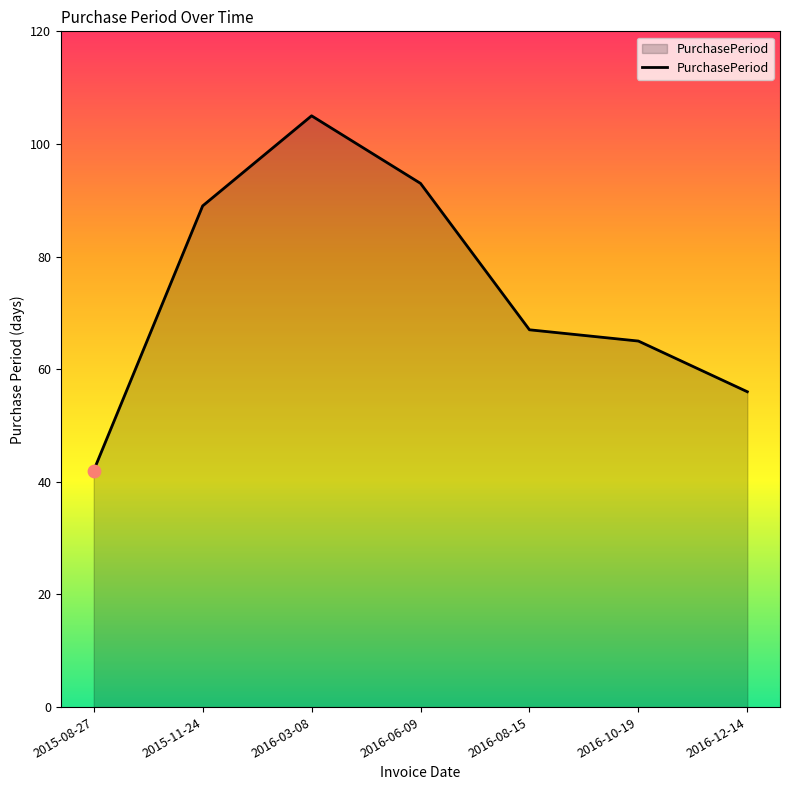

What is the ratio of the value at 2015-08-27 to the value at 2016-03-08?

0.4